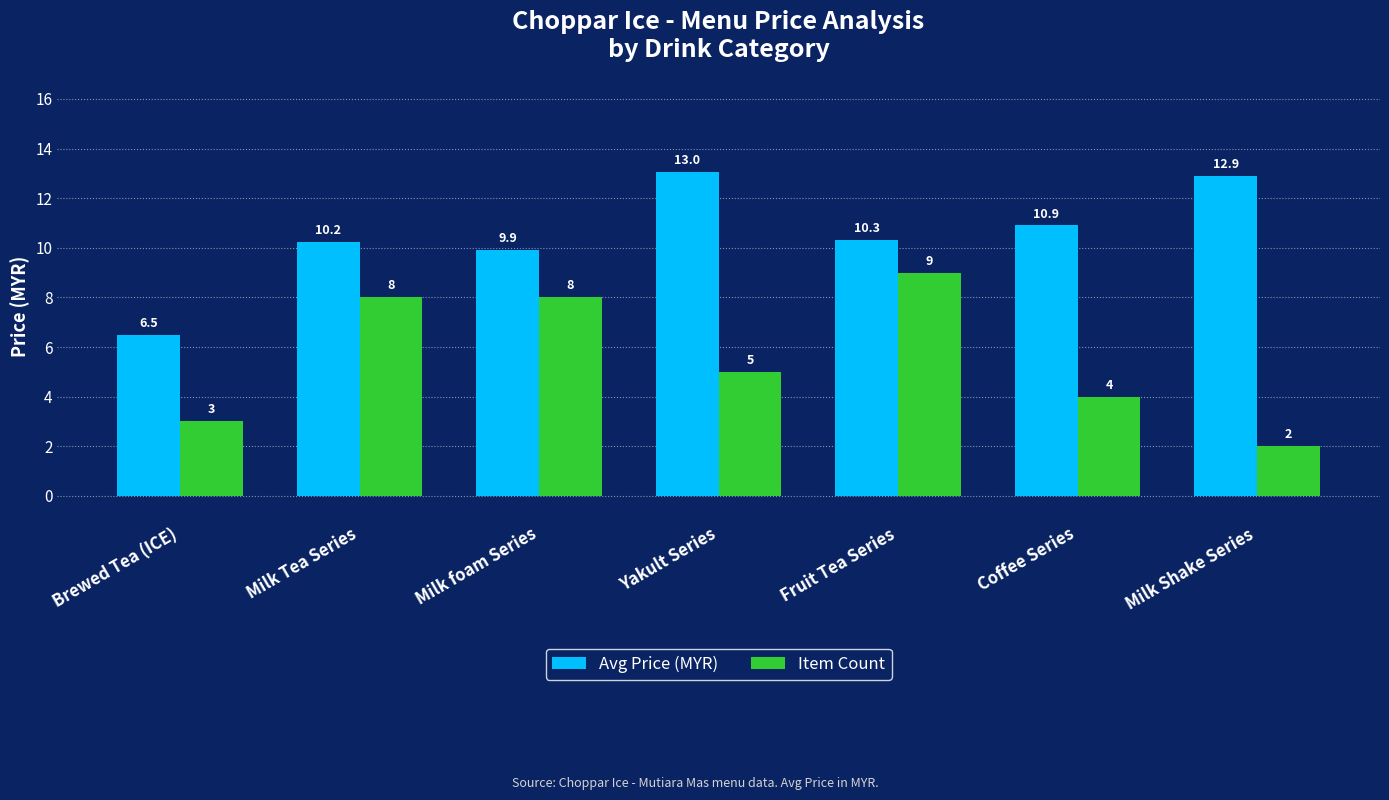

Where is Item Count nearest to the value 5?

Yakult Series